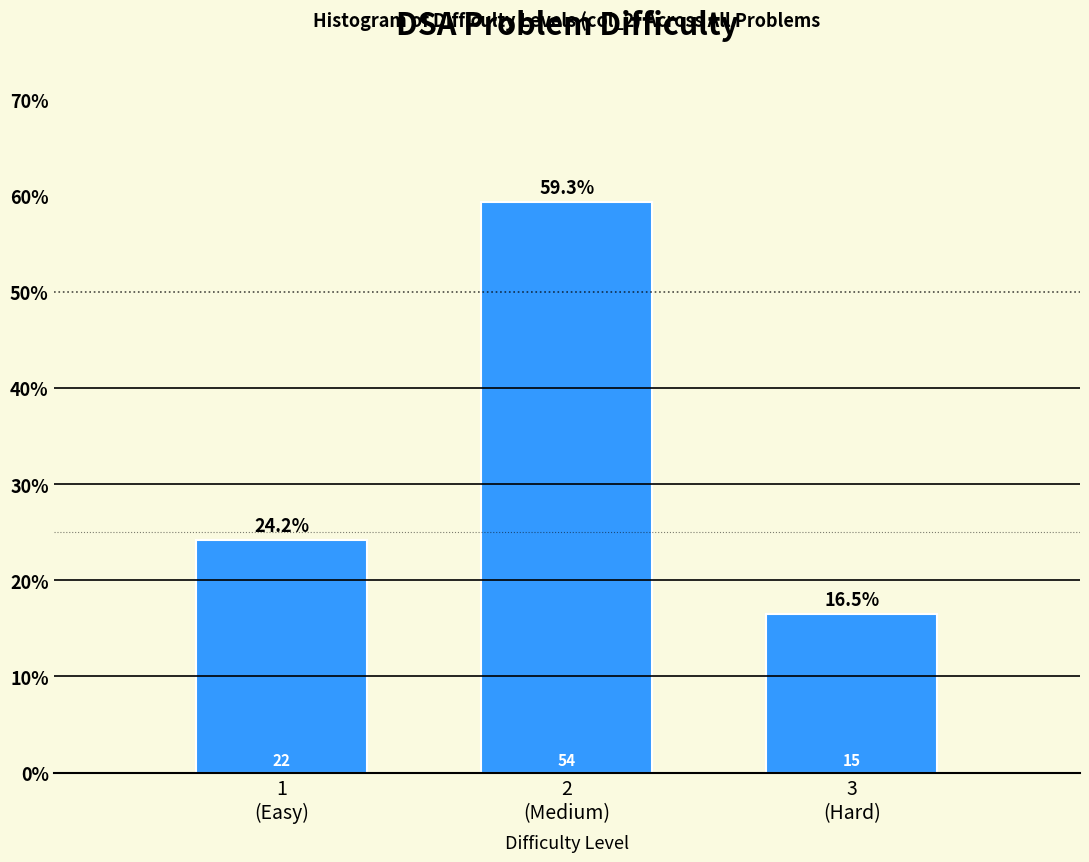

Reading left to right, list all the values displayed in this chart.

24.2	59.3	16.5